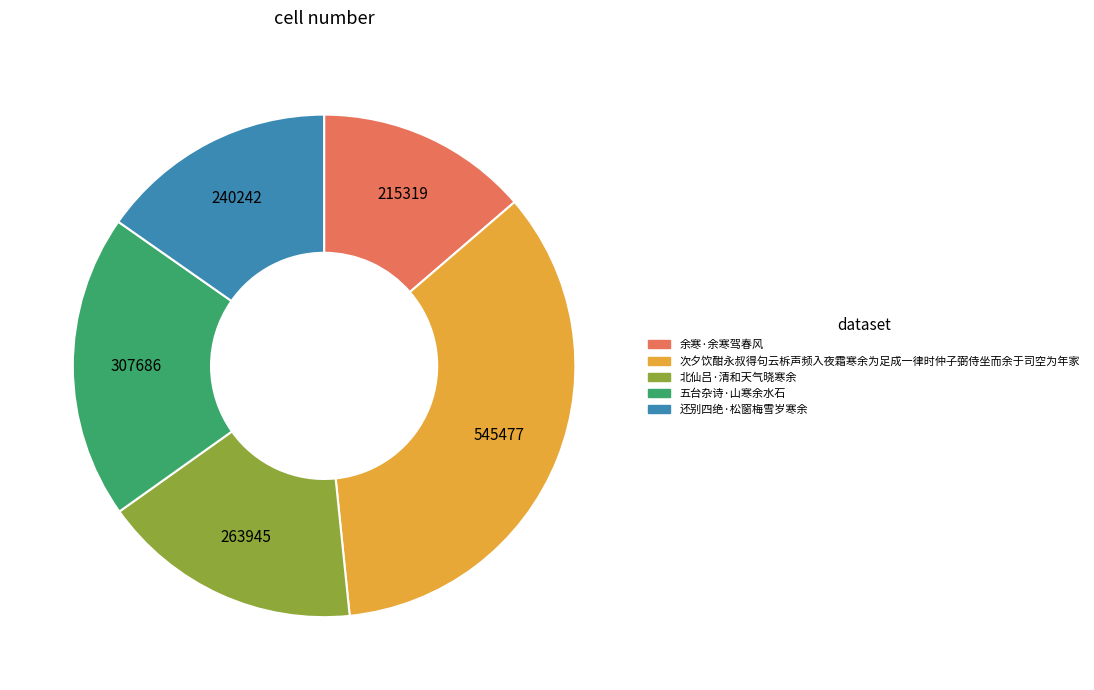

The 还别四绝·松窗梅雪岁寒余 slice represents 15% of the pie. True or false?

True